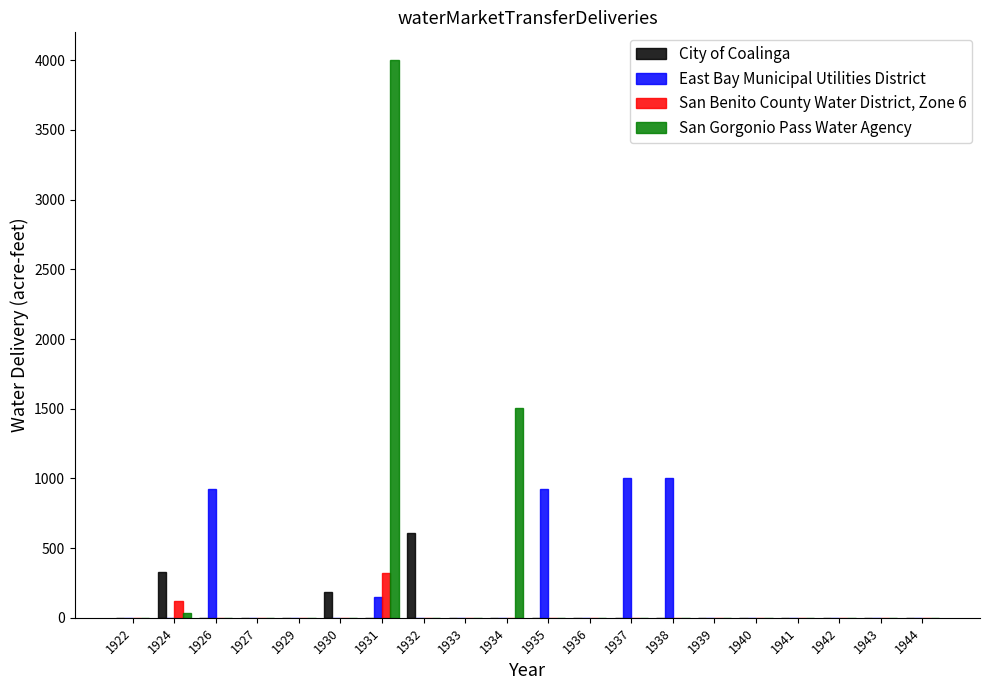

Which series changed the most between 1924 and 1936?

City of Coalinga